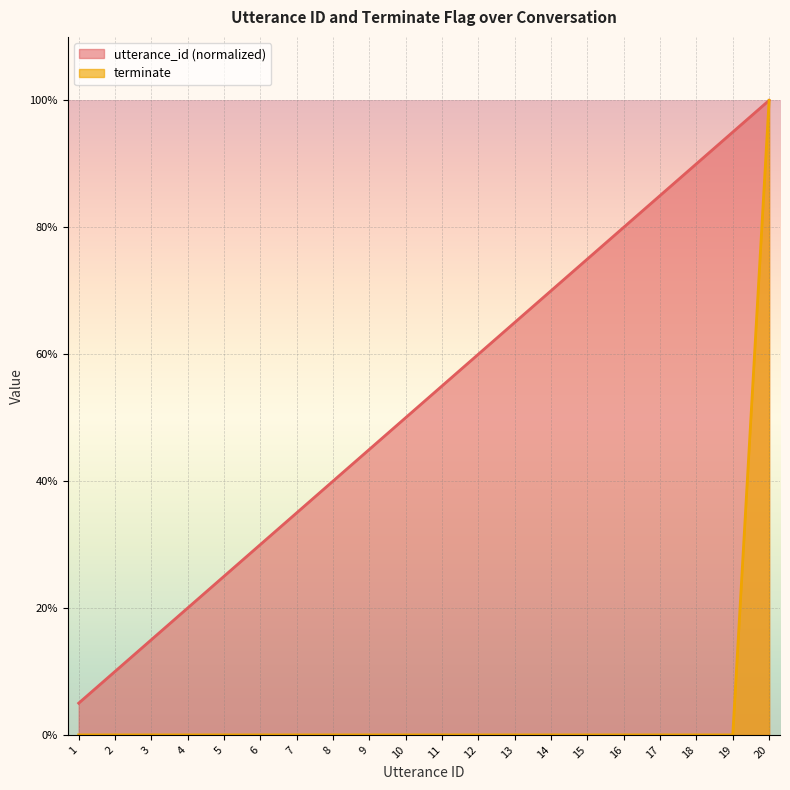

At which label is terminate closest to 0?

1